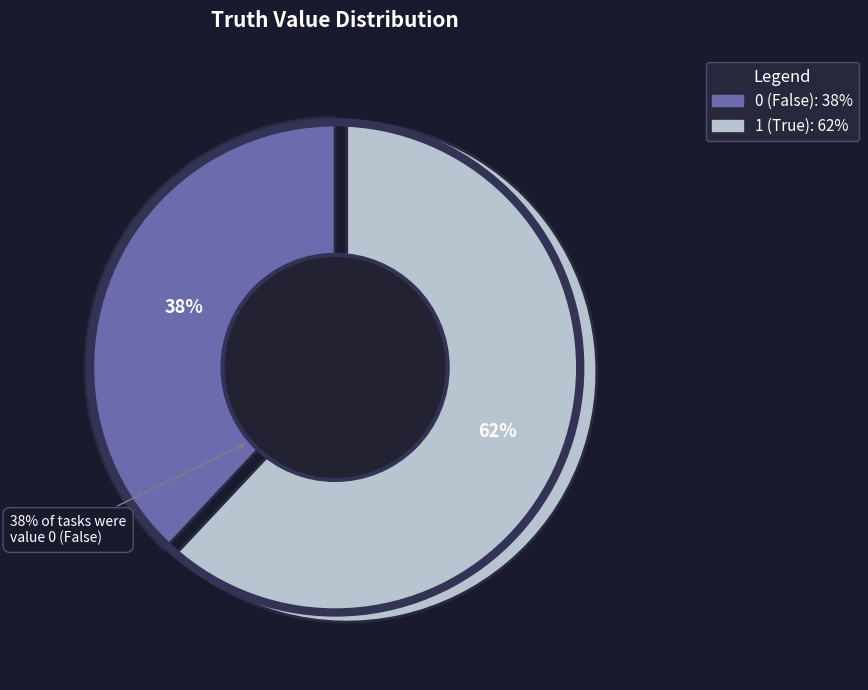

What percentage is the 1 slice, to the nearest percent?

62%